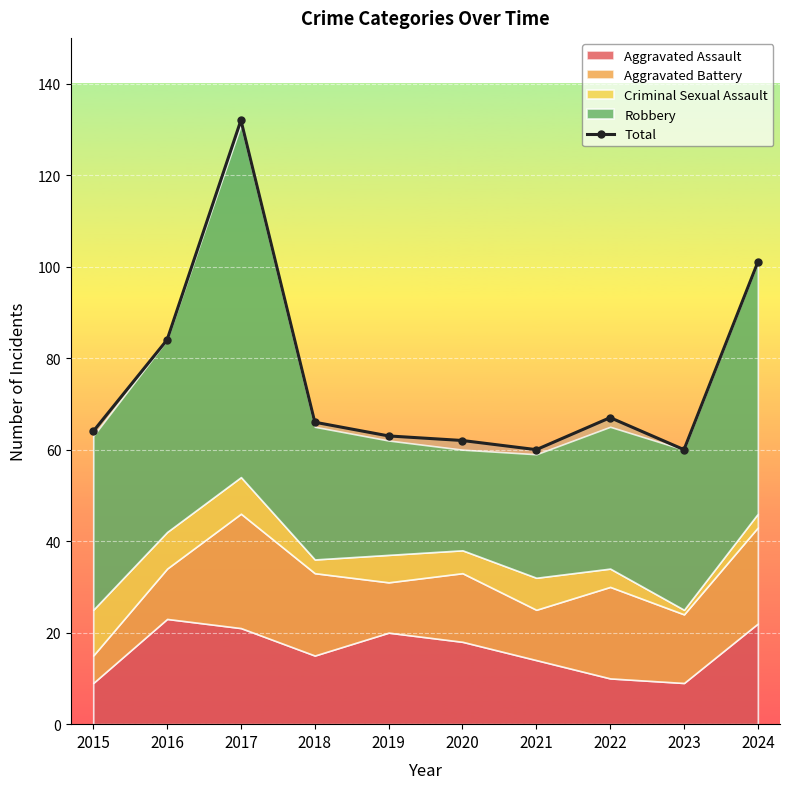

What is the average value?

76